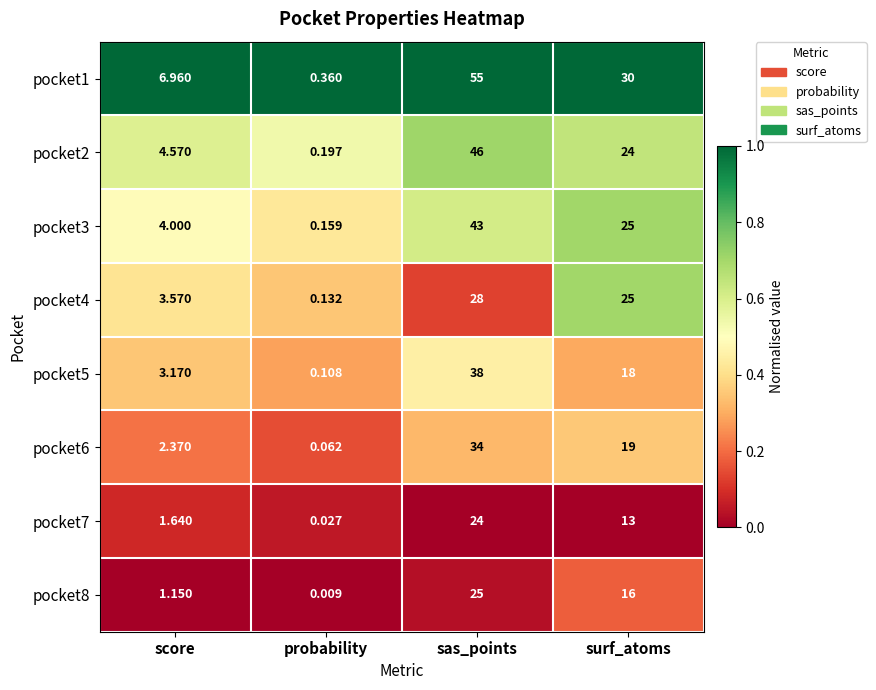

Which series changed the most between sas_points and surf_atoms?

pocket1